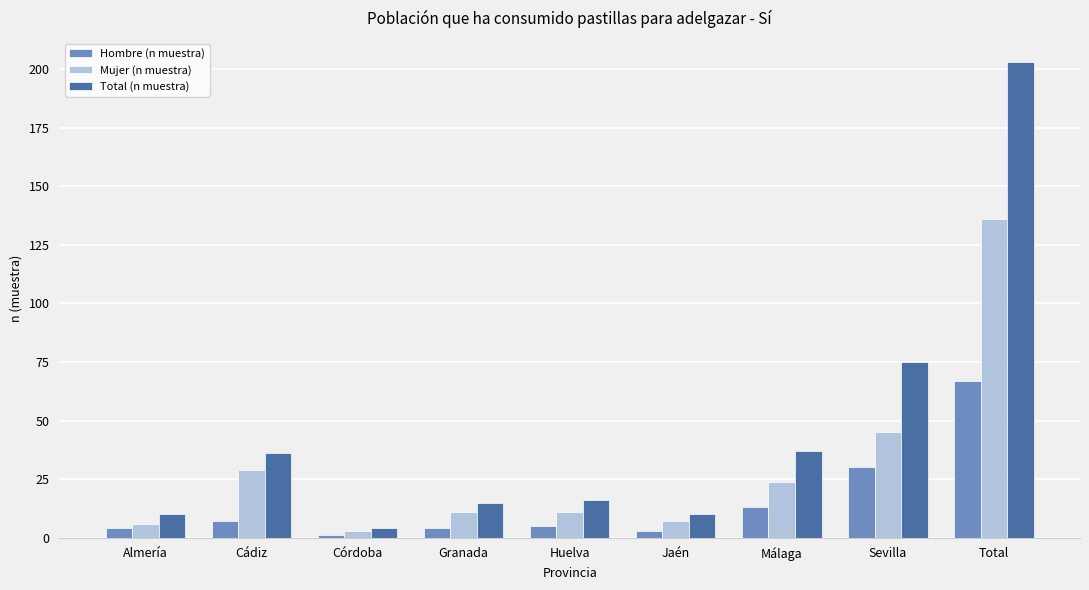

Does the chart contain any negative values?

No